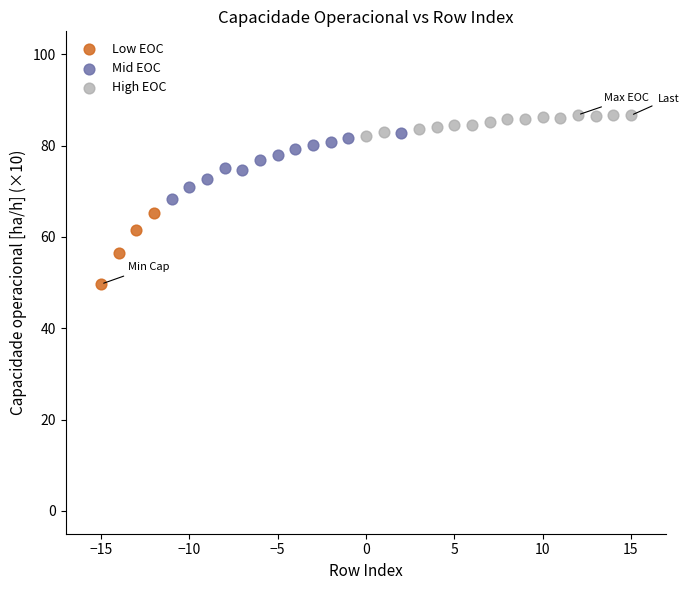

Which series reaches the minimum Y coordinate?

Low EOC